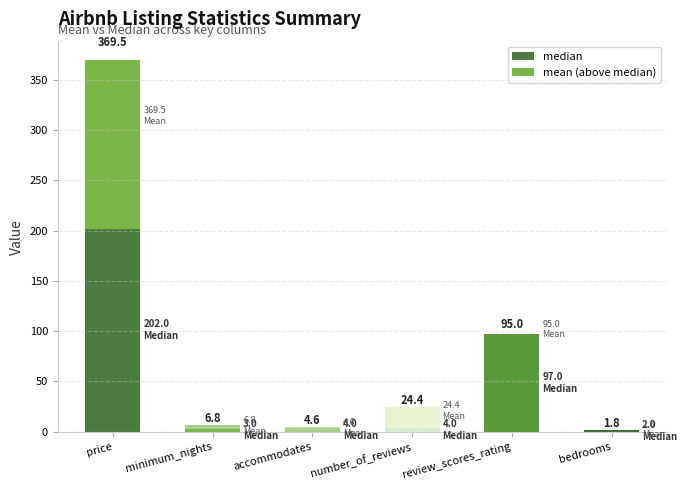

Reading left to right, what are all the values shown in this chart?

median: 202.0	3.0	4.0	4.0	97.0	2.0
mean (above median): 167.5	3.8	0.6	20.4	0.0	0.0